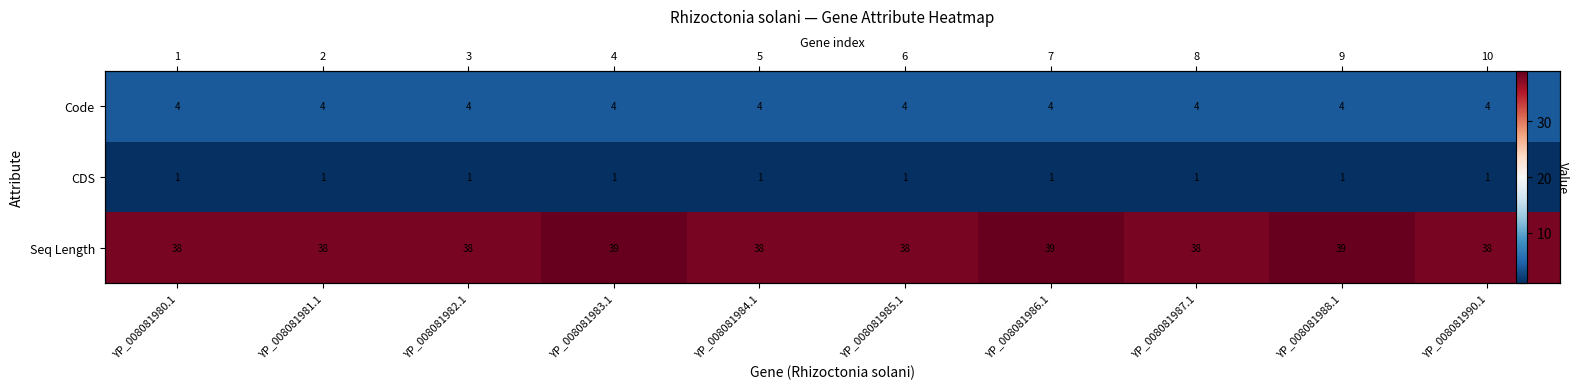

At how many categories does at least one series exceed 11?

10